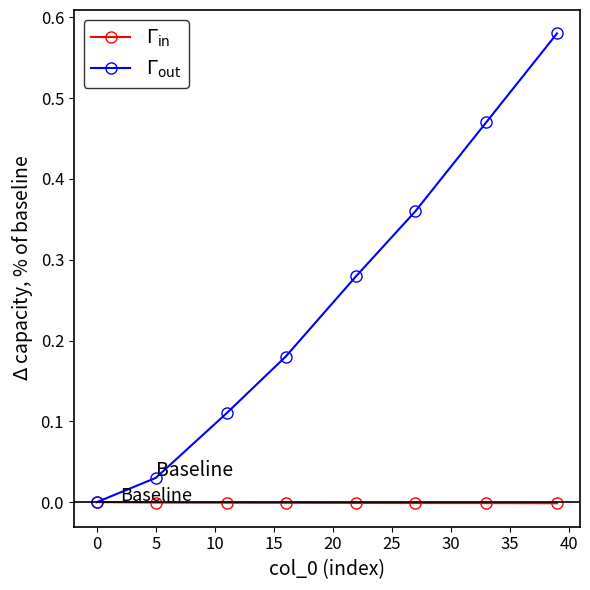

Is this an area chart (filled region under the line)?

No